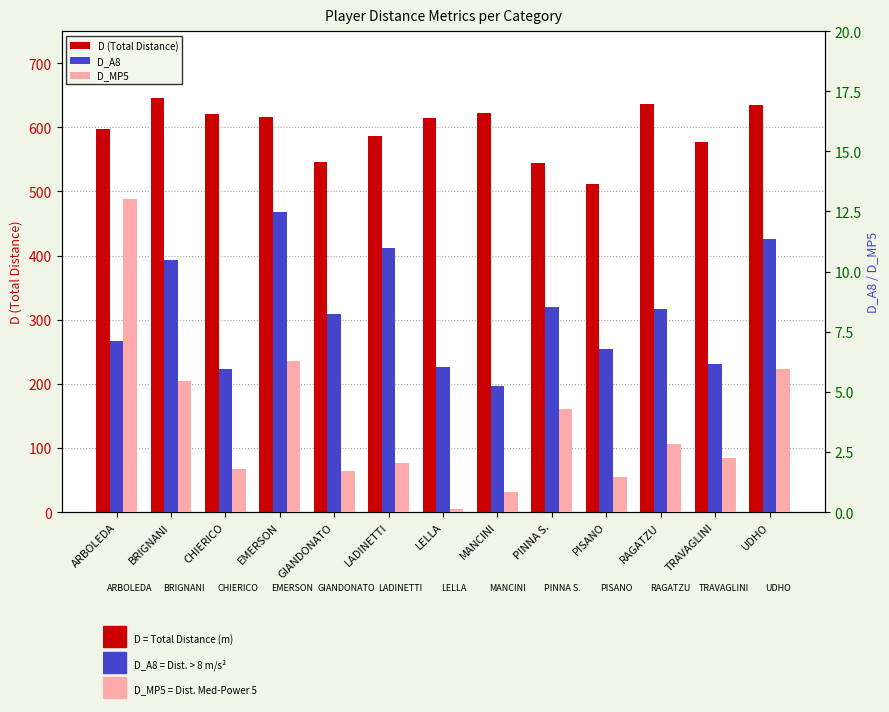

What is the label of the 12th bar from the left?

TRAVAGLINI